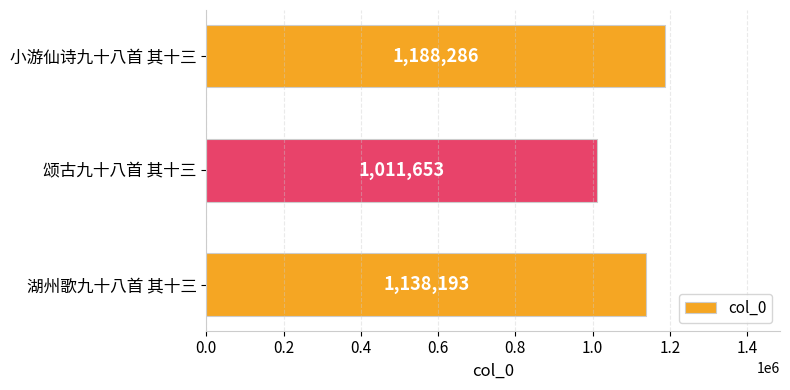

Reading top to bottom, transcribe all the data shown in this chart.

小游仙诗九十八首 其十三=1188286	颂古九十八首 其十三=1011653	湖州歌九十八首 其十三=1138193